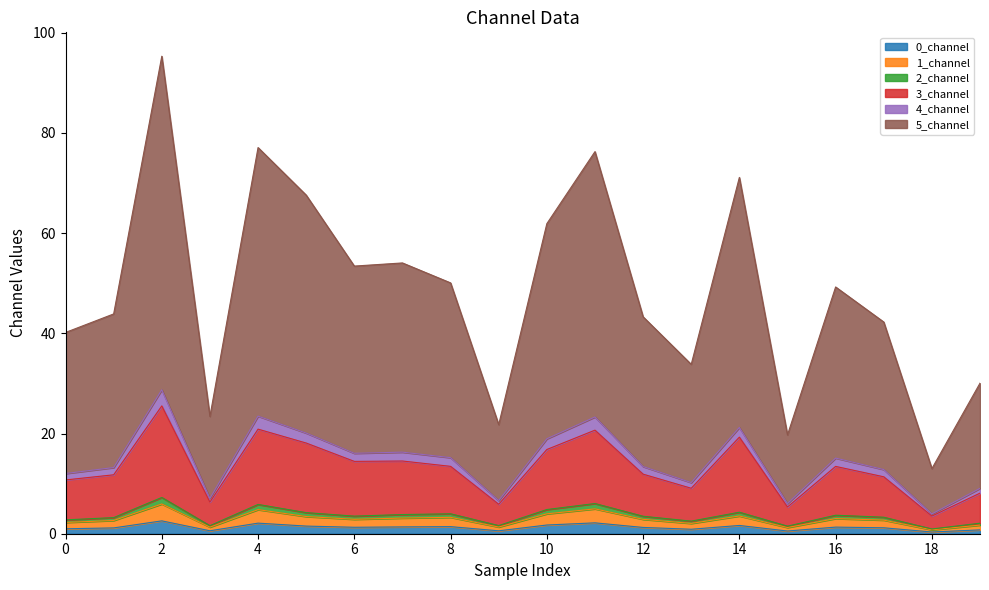

Which label corresponds to the largest value in the chart?

2